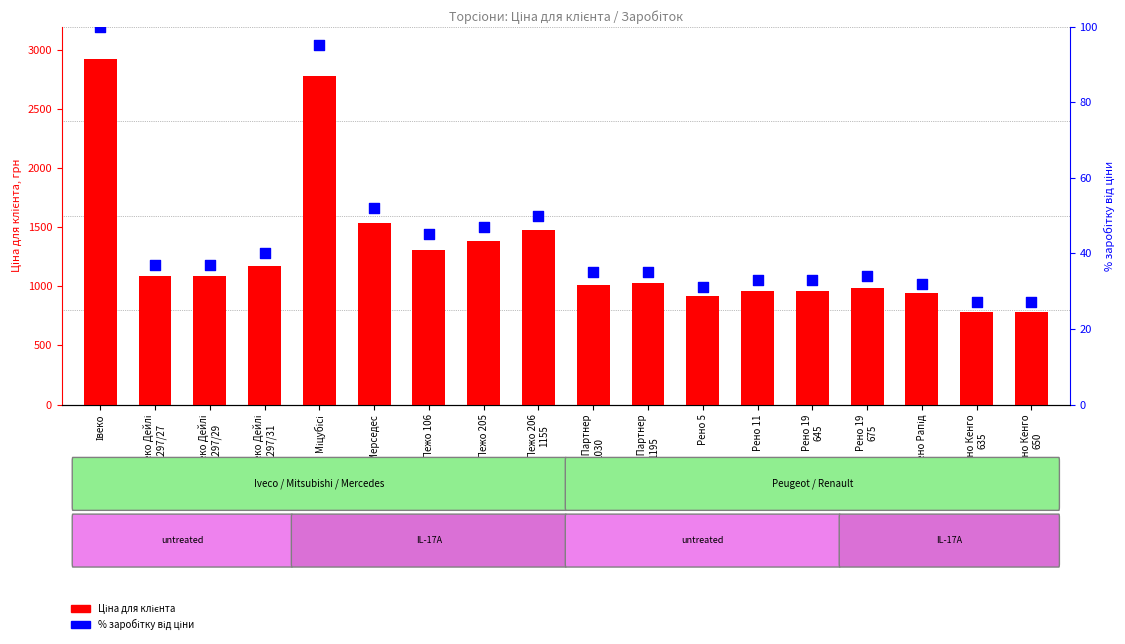

At how many categories does at least one series exceed 732?

18